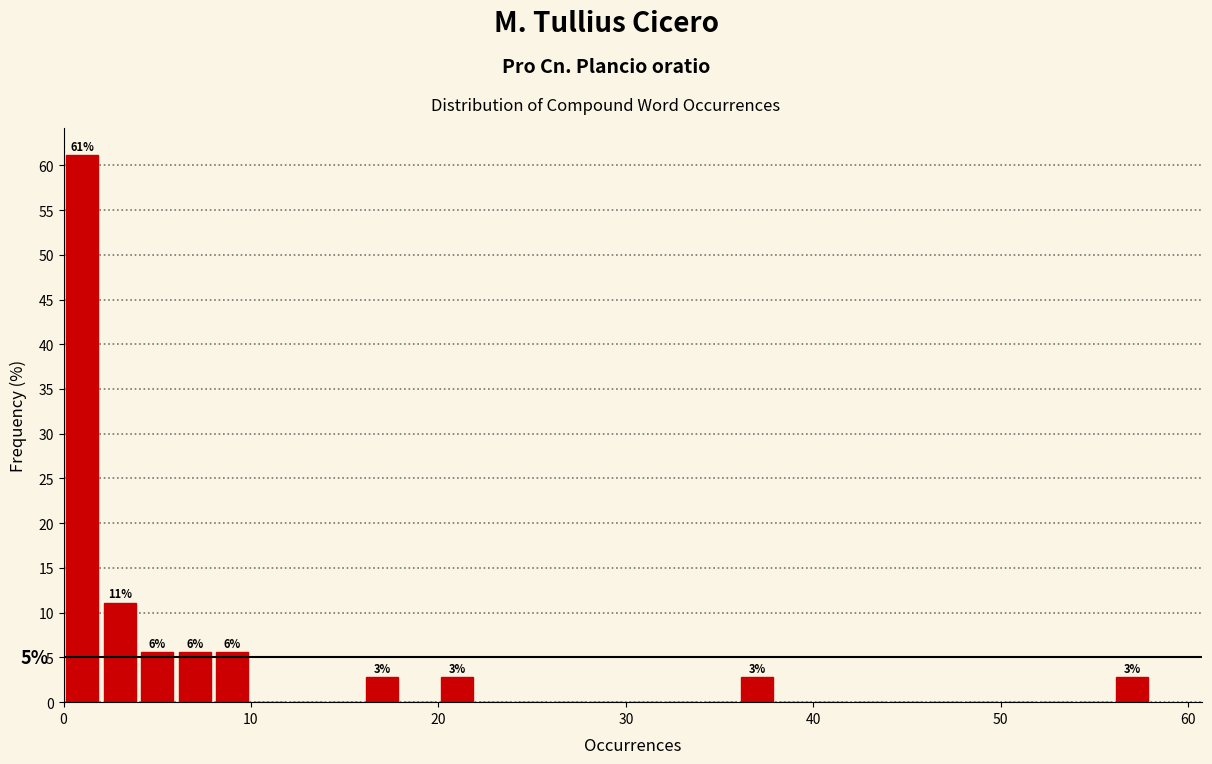

Around what value on the x-axis is the tallest bar? Give the approximate position of its centre, as read against the axis.

1